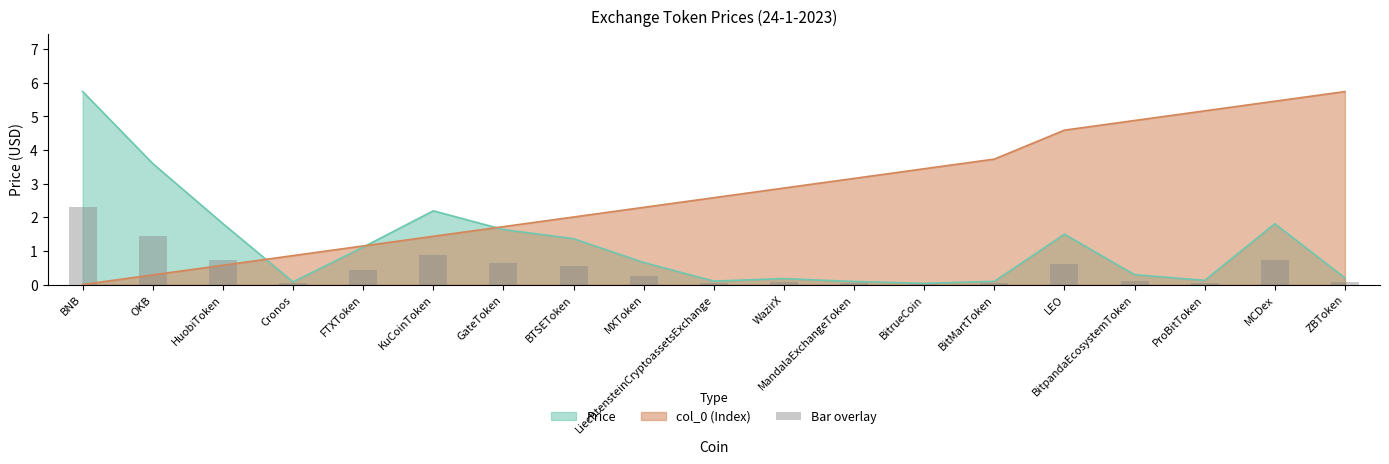

The chart shows a value of 1.4 at OKB. True or false?

True